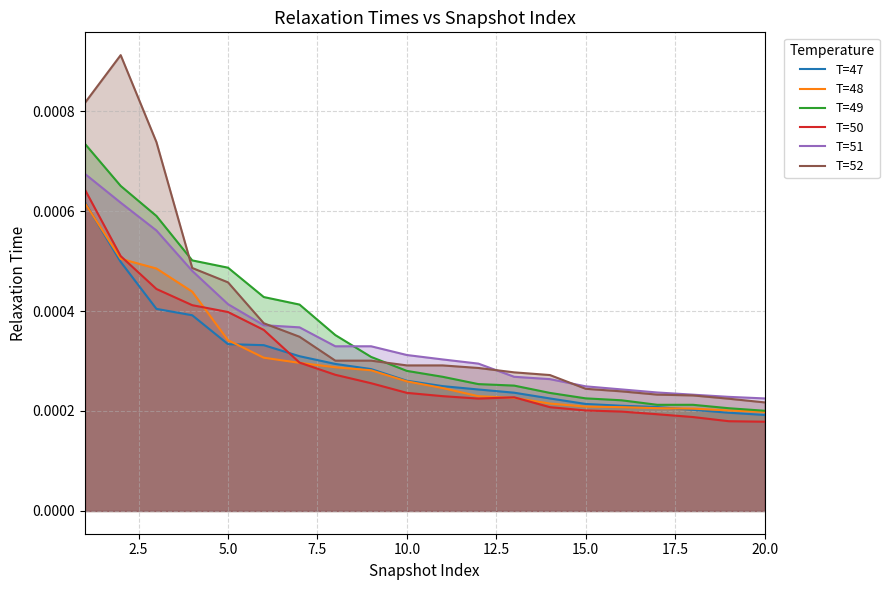

Which series has the widest spread of values?

T=52